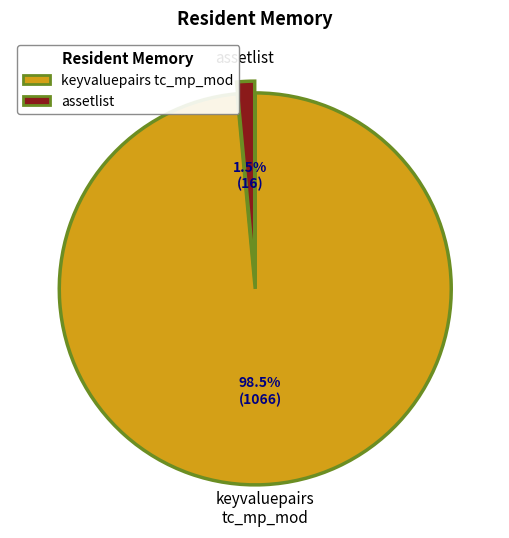

Does any single category account for the majority?

Yes